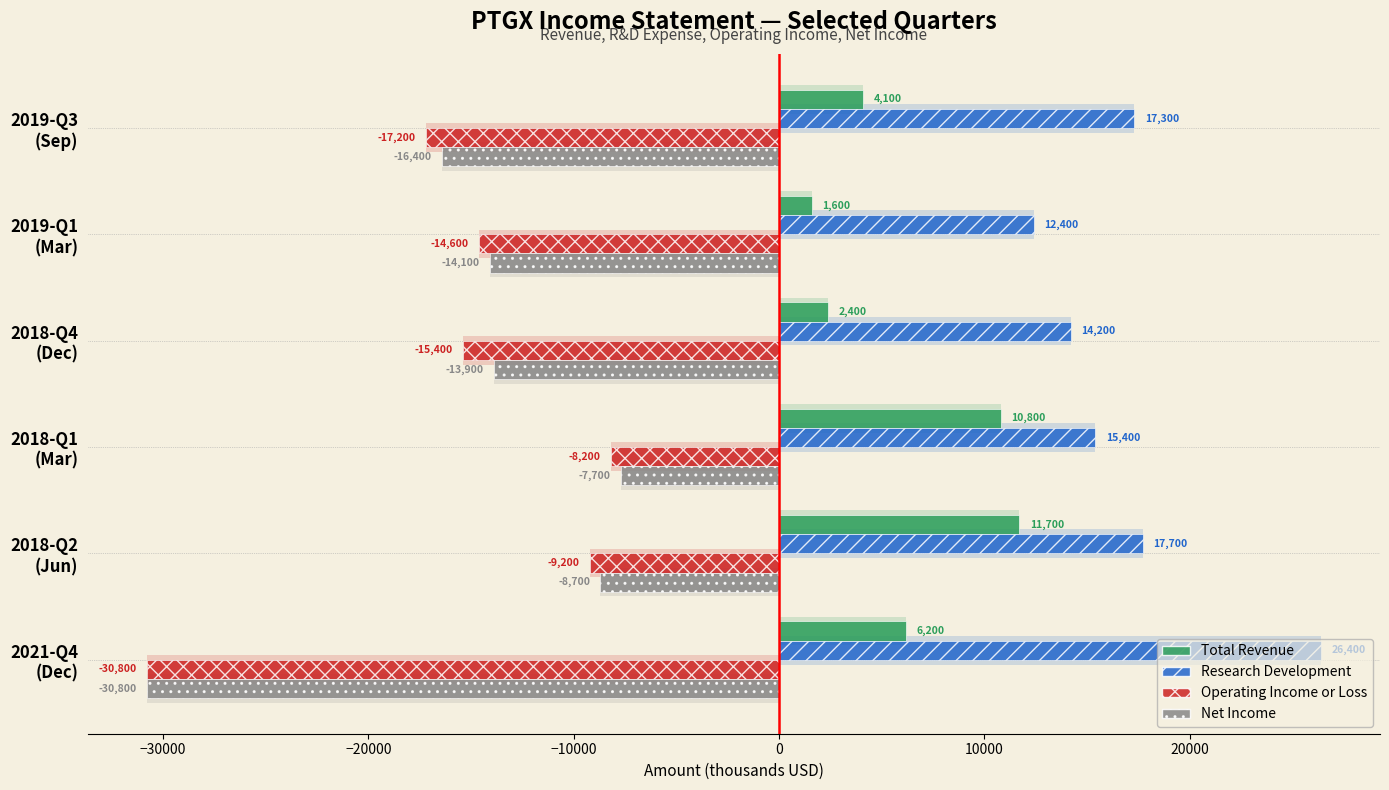

What is the difference between the maximum and minimum values in the Operating Income or Loss series?

22600